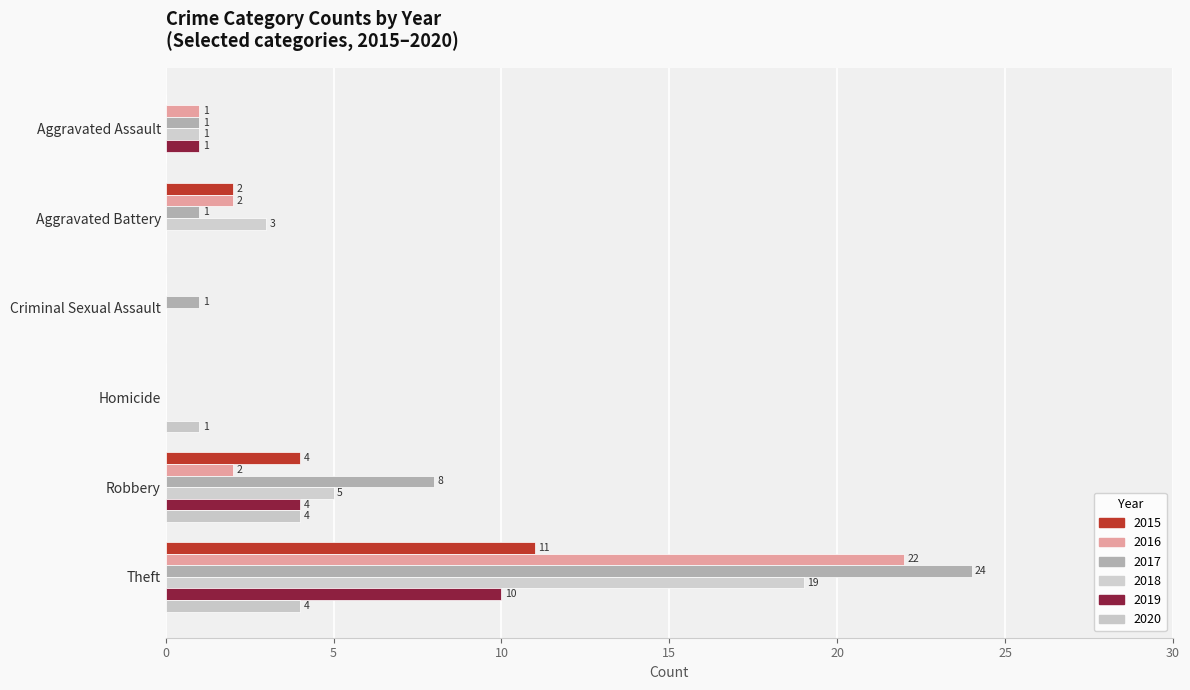

Is it true that 2019 equals 6 at Robbery?

False